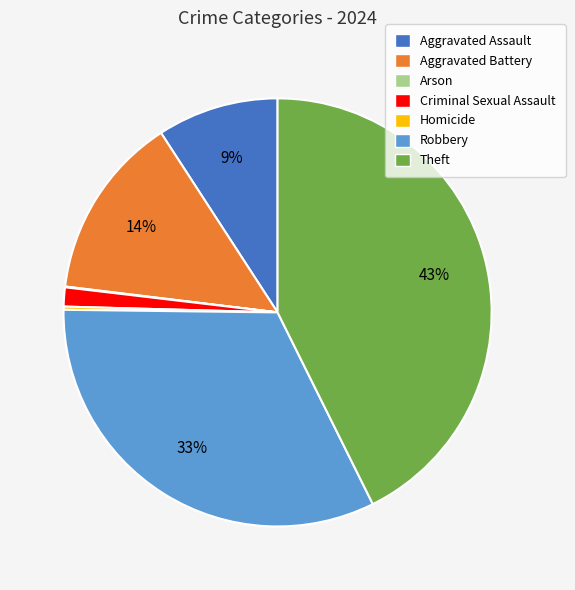

Is there any slice that represents more than half of the pie?

No